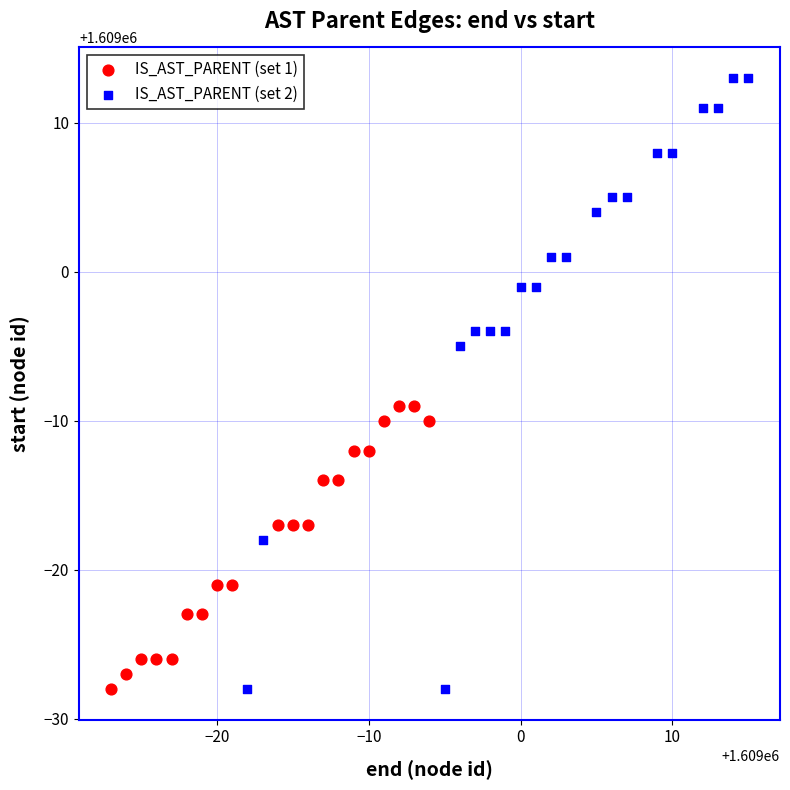

Which series has the largest Y range (max minus min)?

IS_AST_PARENT (set 2)